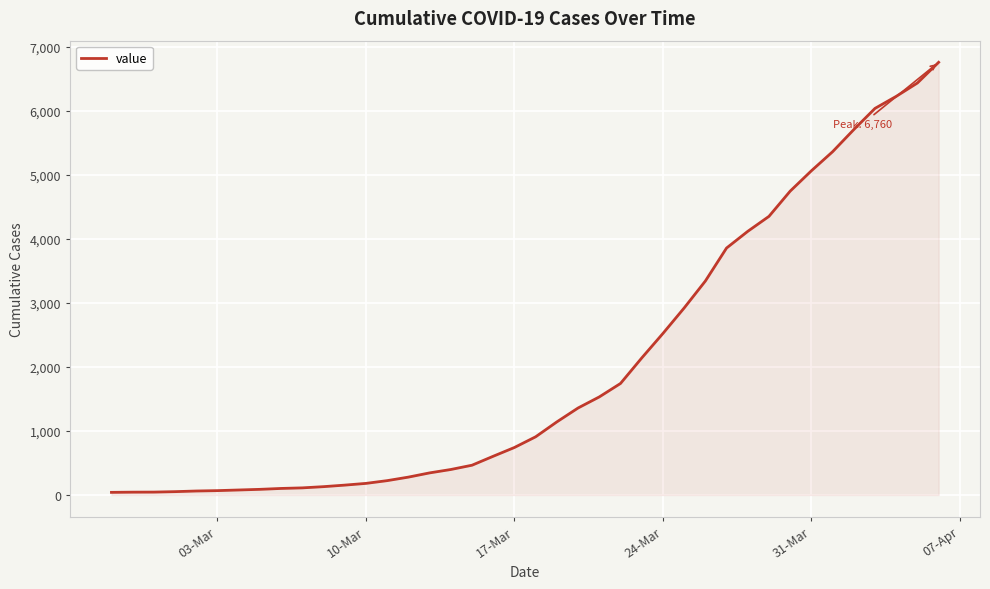

What is the maximum value shown in the chart?

6760